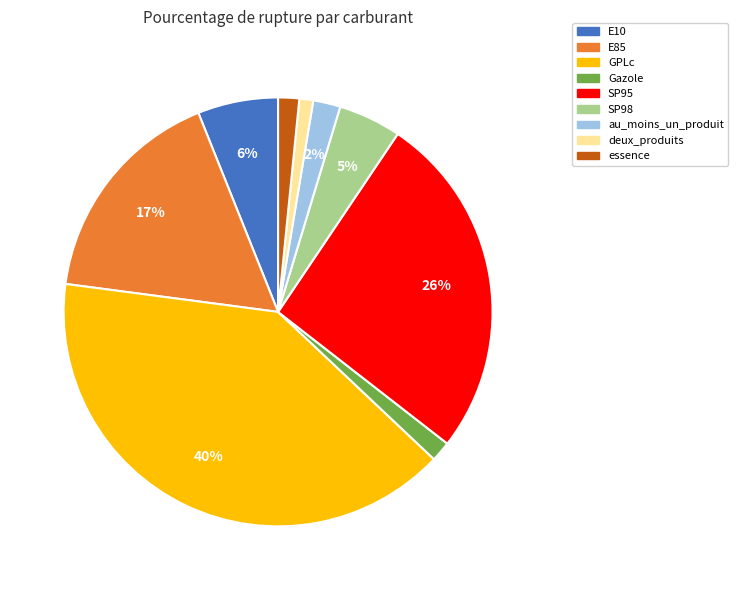

Does any single category account for the majority?

No